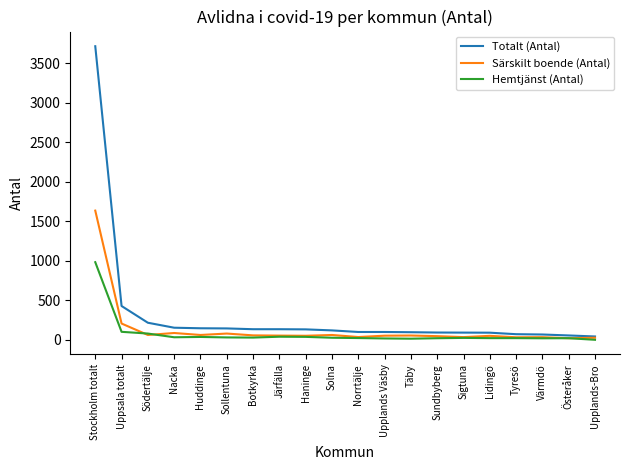

What is the spread (max minus min) of values at Botkyrka?

106